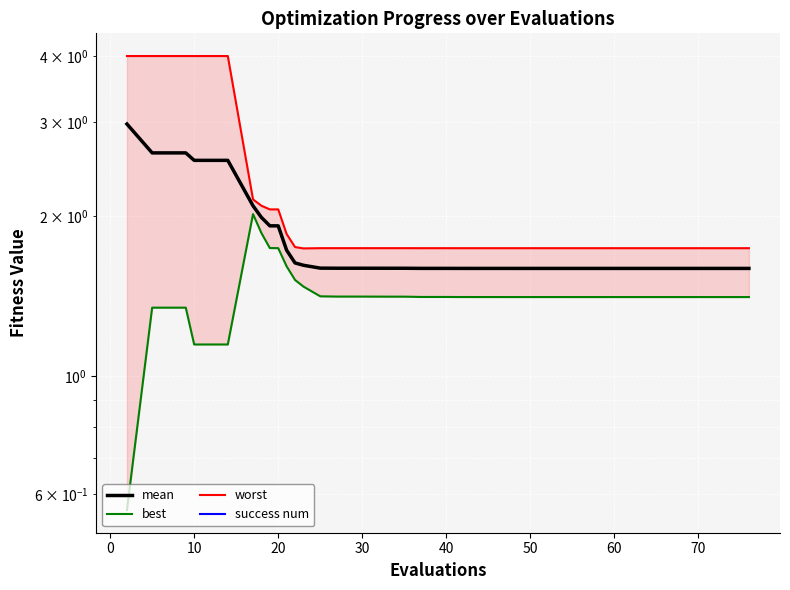

Which has a higher value, 60 or 30?

60